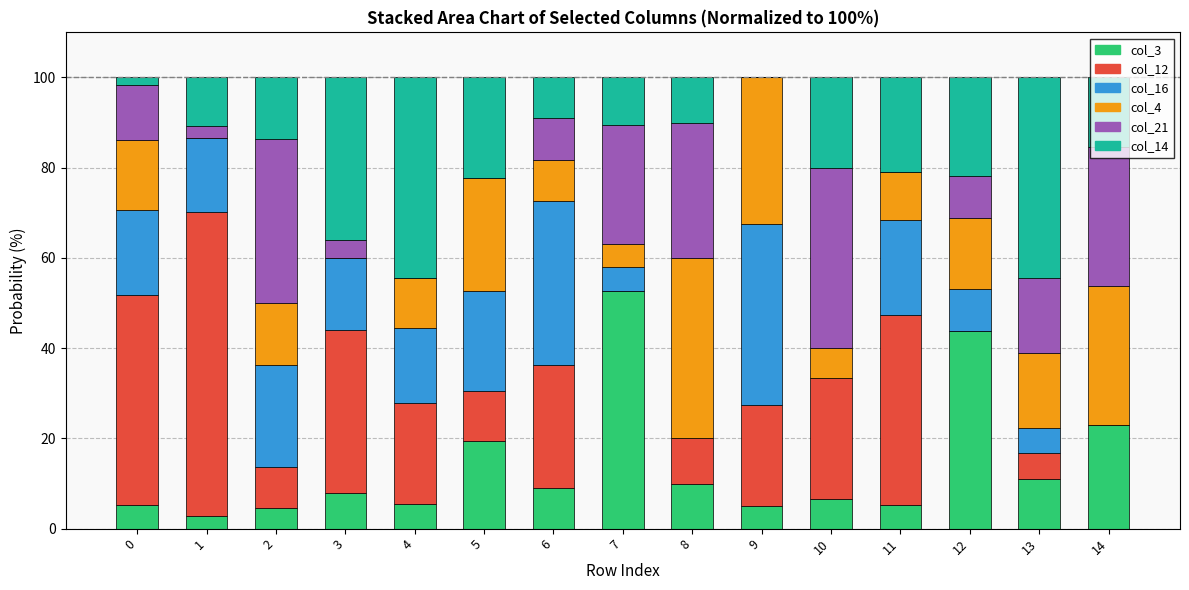

What is the total value across all series at 12?

100.0